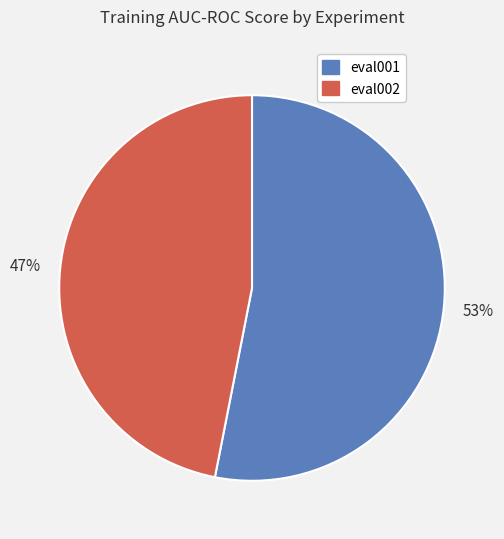

How many segments does this pie chart have?

2